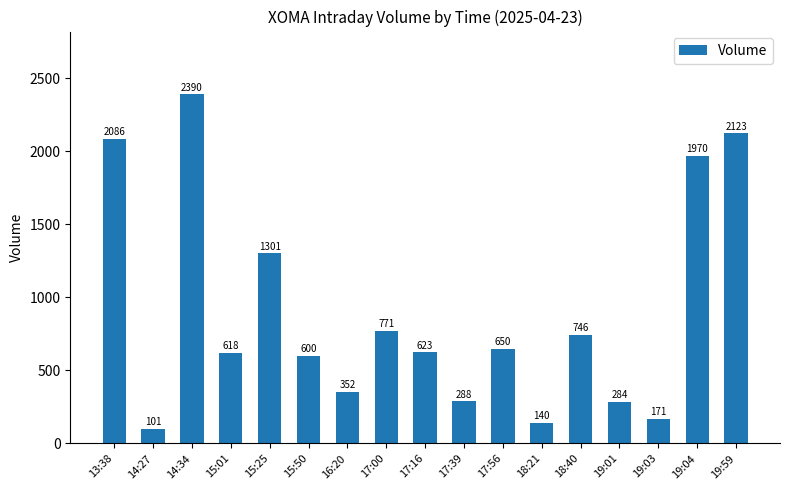

How many data points does each series have?

17